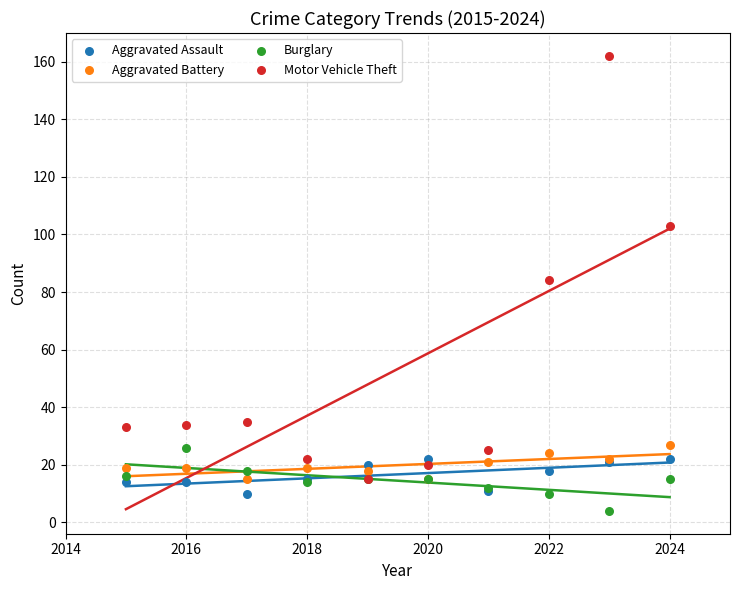

In the Motor Vehicle Theft series, what Y value is closest to 88?

84